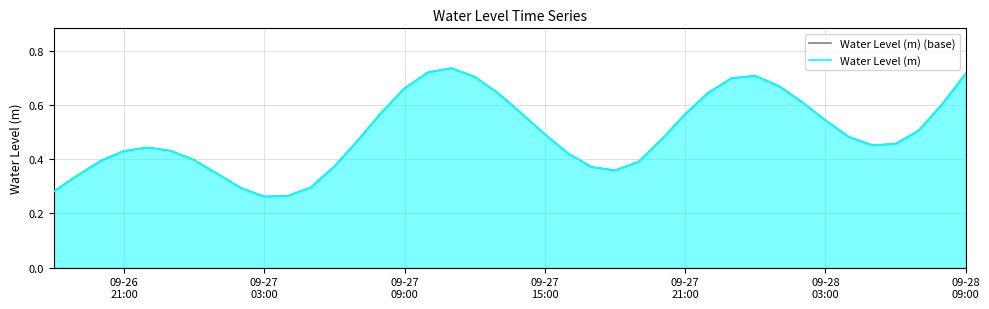

List the series in order of their peak value, highest first.

Water Level (m) (base), Water Level (m)